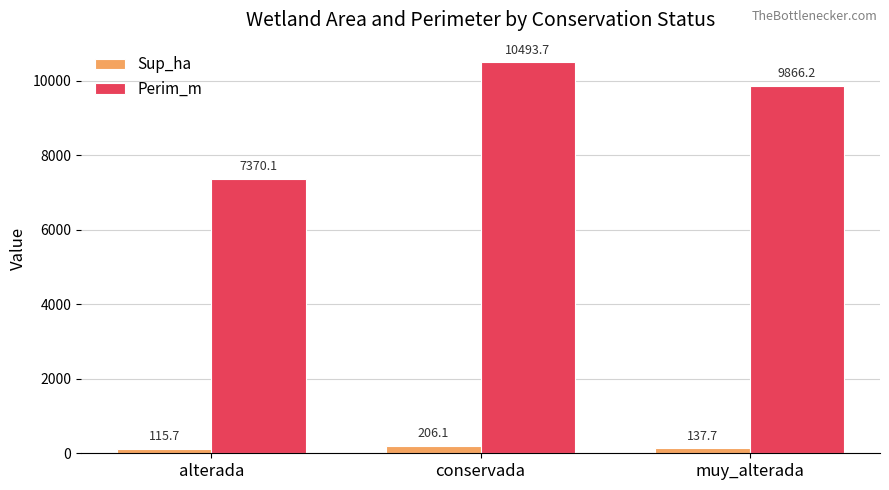

What position from the right is alterada?

3